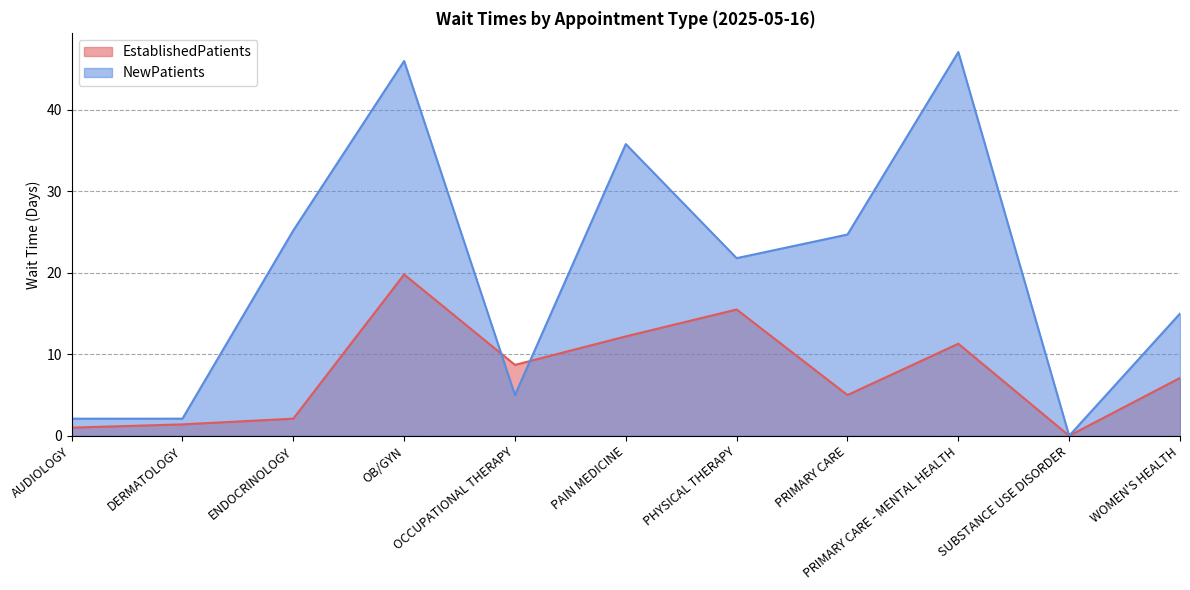

At which category is the sum across all series the highest?

OB/GYN